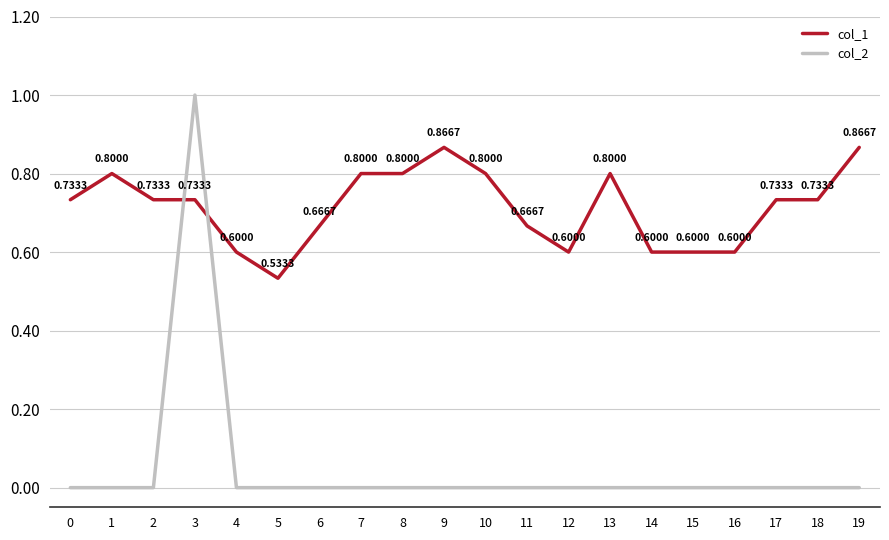

List the series in order of their peak value, highest first.

col_2, col_1